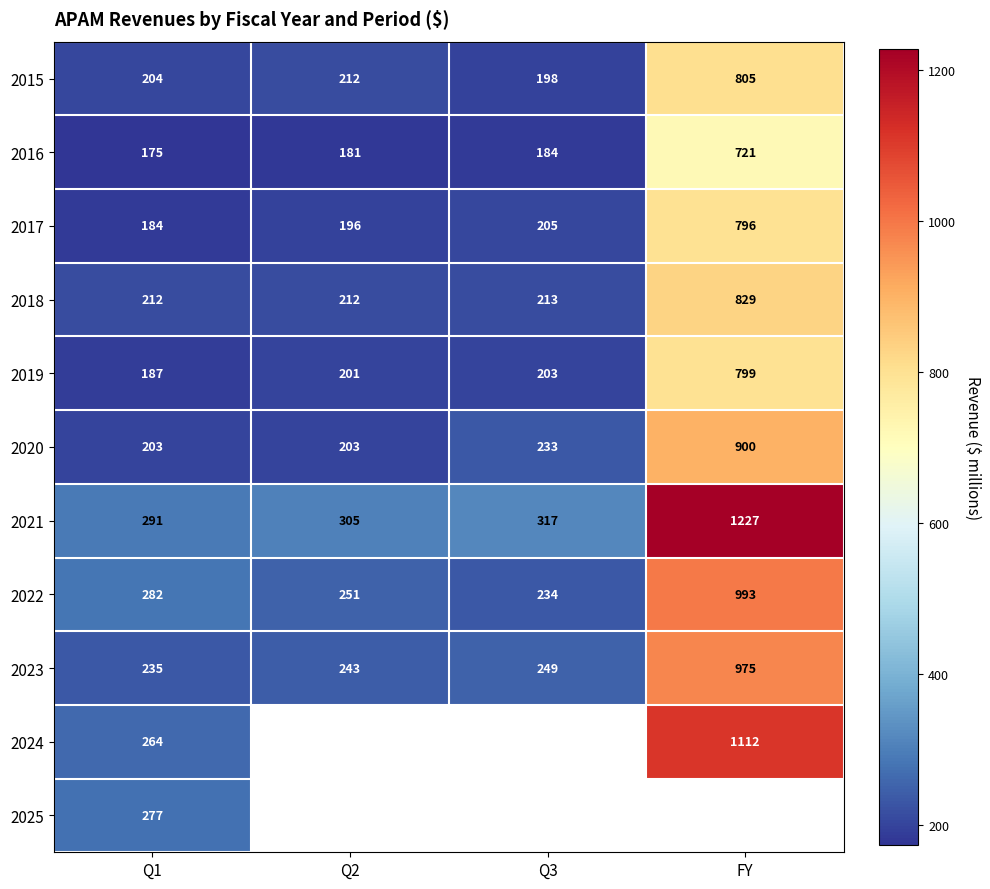

Which category has the highest value in the 2015 series?

FY